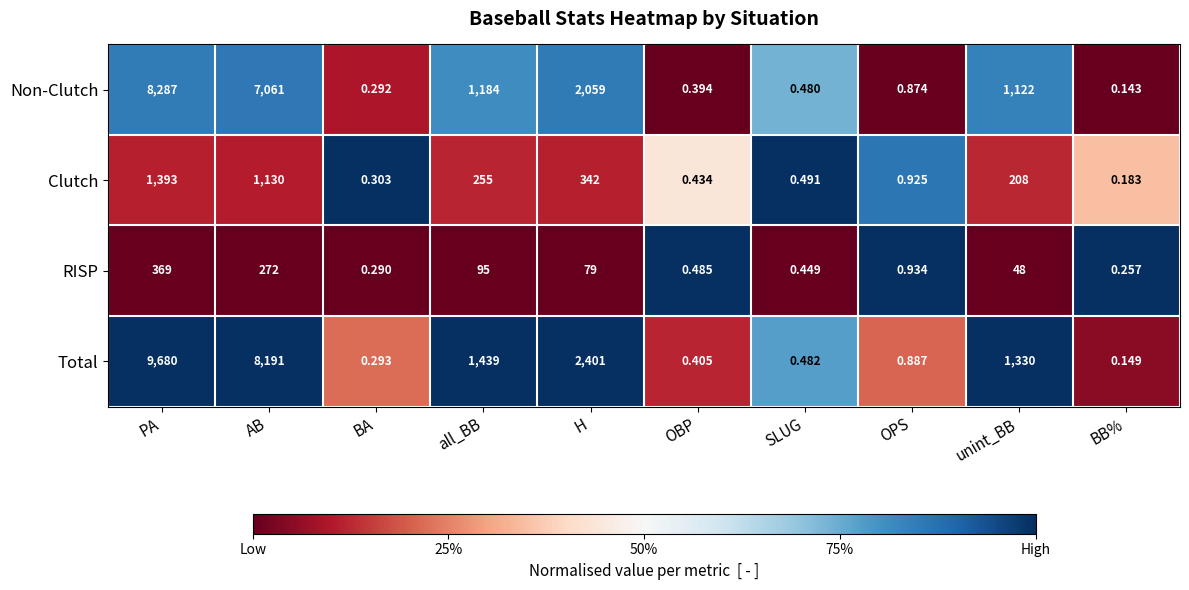

At which label does Clutch first exceed 208?

PA